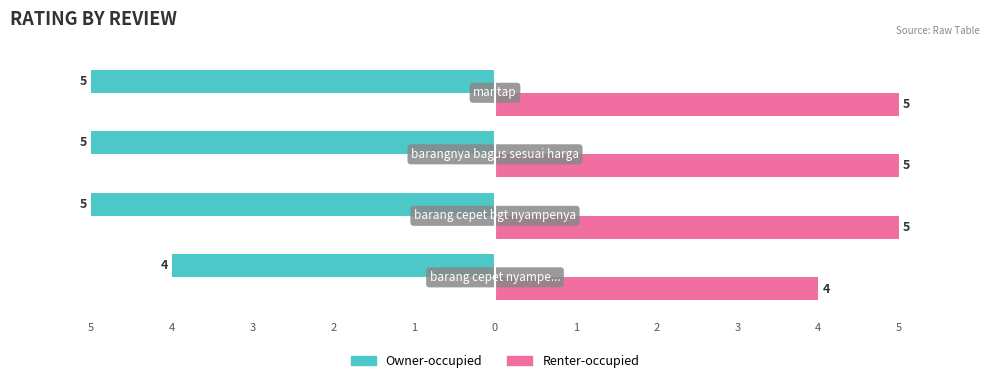

True or false: Owner-occupied has a value of 5 at barang cepet bgt nyampenya.

True